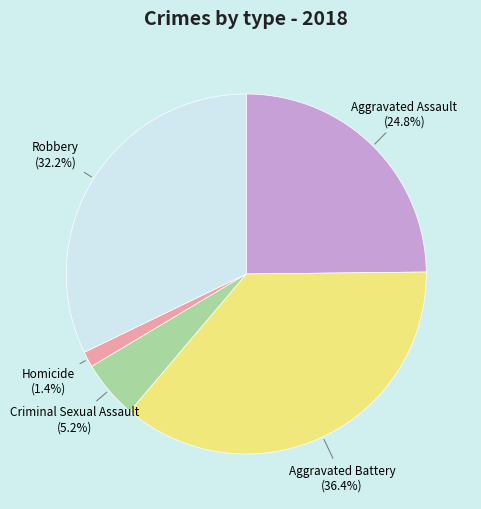

Does any single category account for the majority?

No